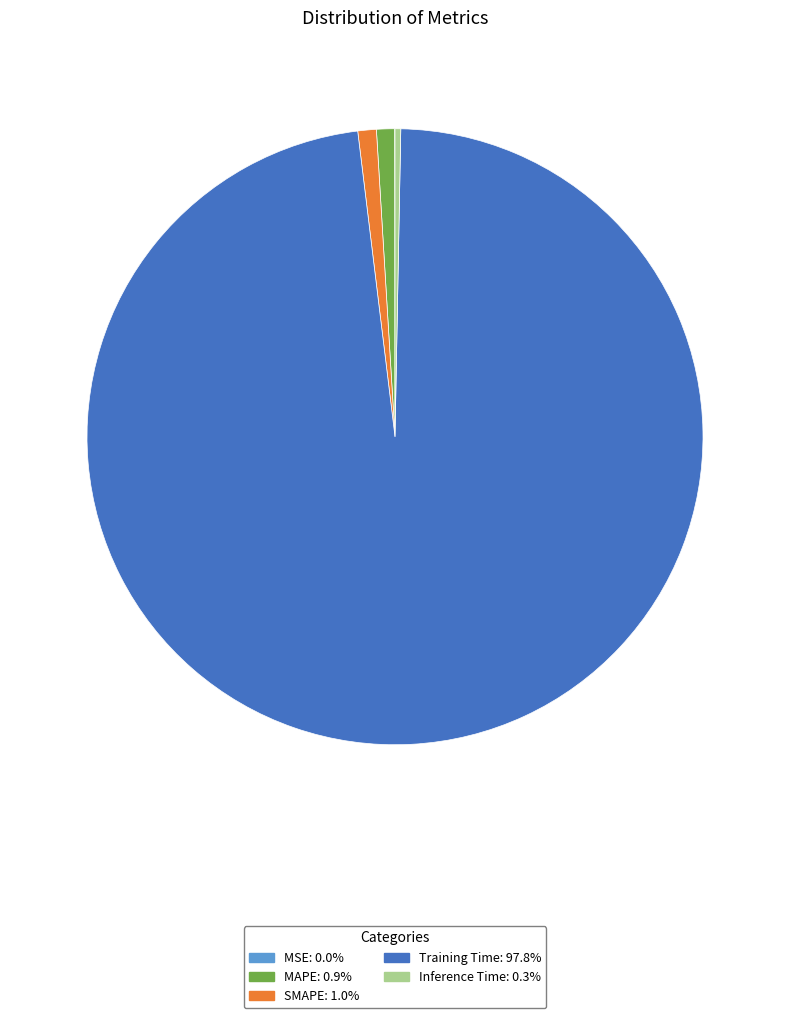

Which has a higher value, MAPE or Inference Time?

MAPE